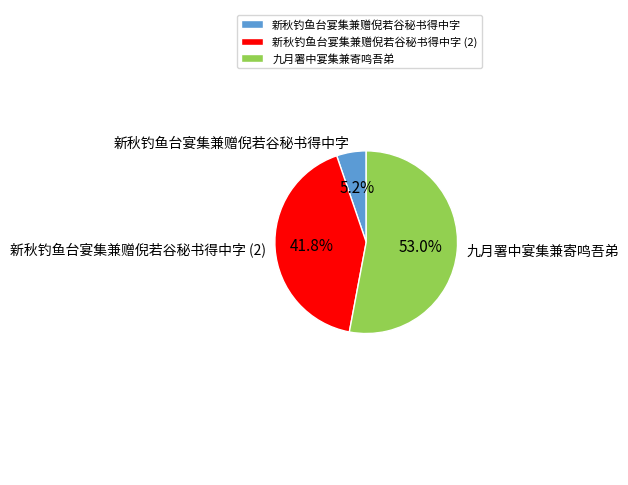

Rank the categories by value from highest to lowest.

九月署中宴集兼寄鸣吾弟, 新秋钓鱼台宴集兼赠倪若谷秘书得中字 (2), 新秋钓鱼台宴集兼赠倪若谷秘书得中字